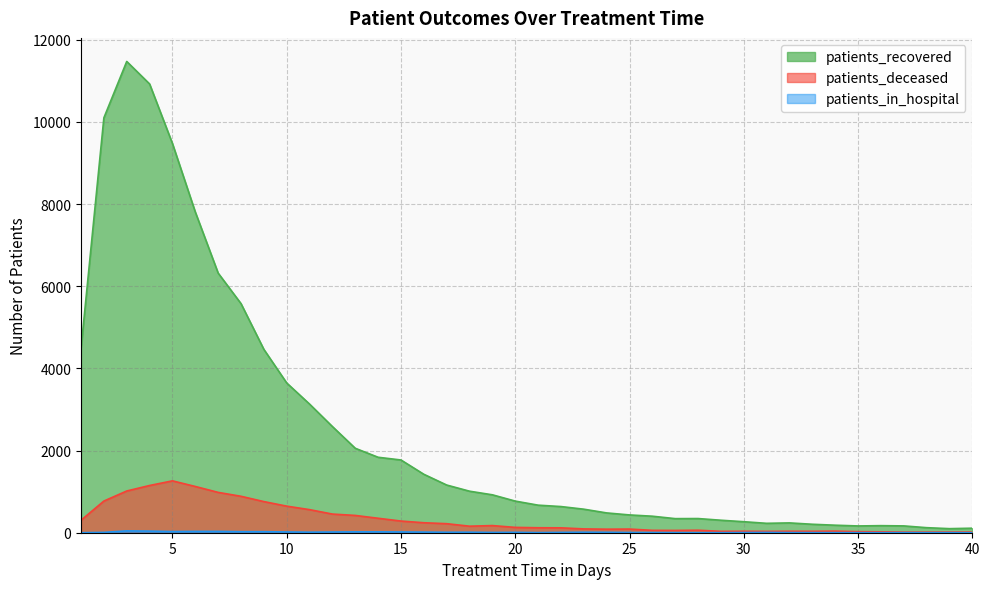

Which category has the lowest value across all series?

1